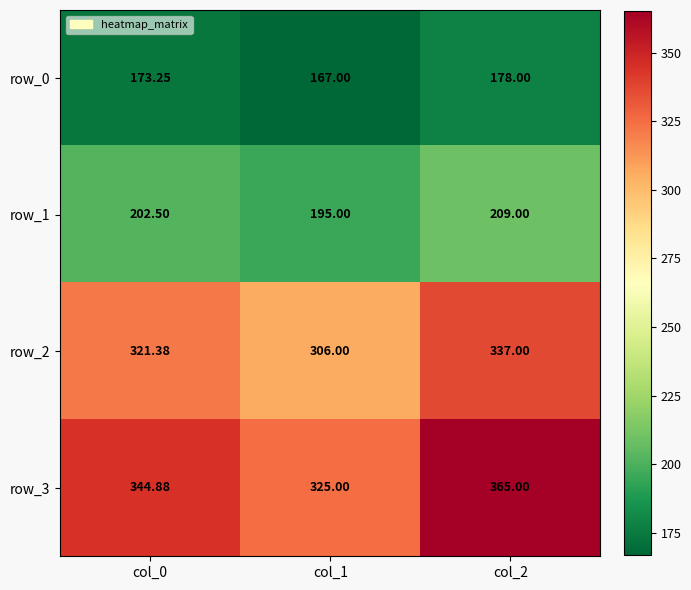

Is it true that row_3 equals 102.7 at col_1?

False